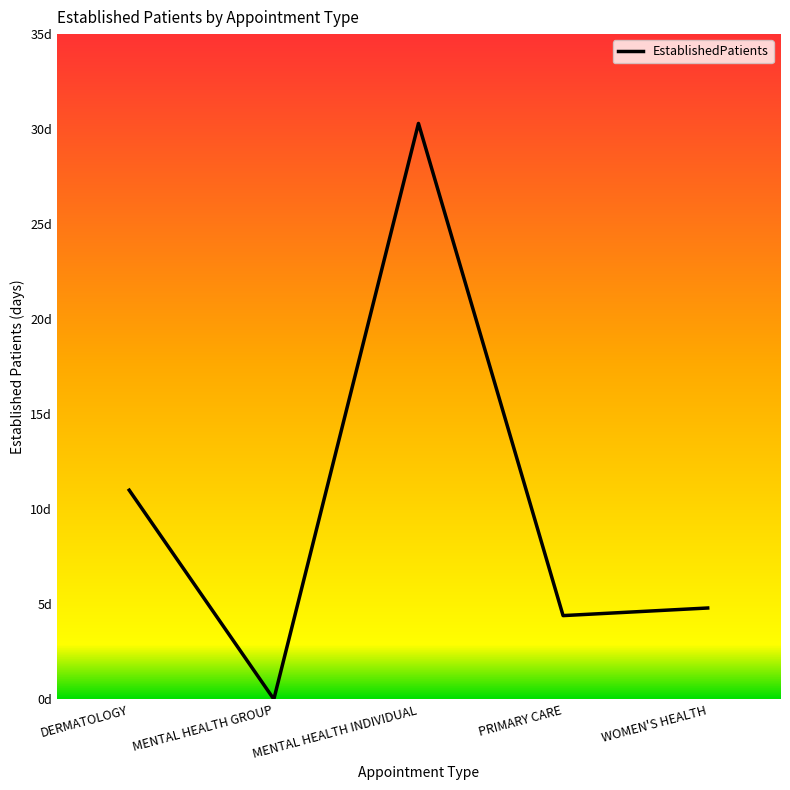

What is the change in value from MENTAL HEALTH GROUP to PRIMARY CARE?

+4.4